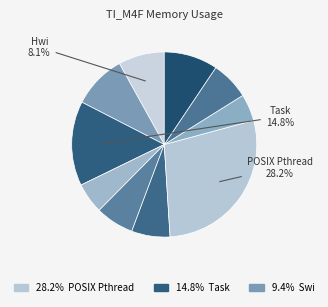

How many slices are in this pie chart?

10